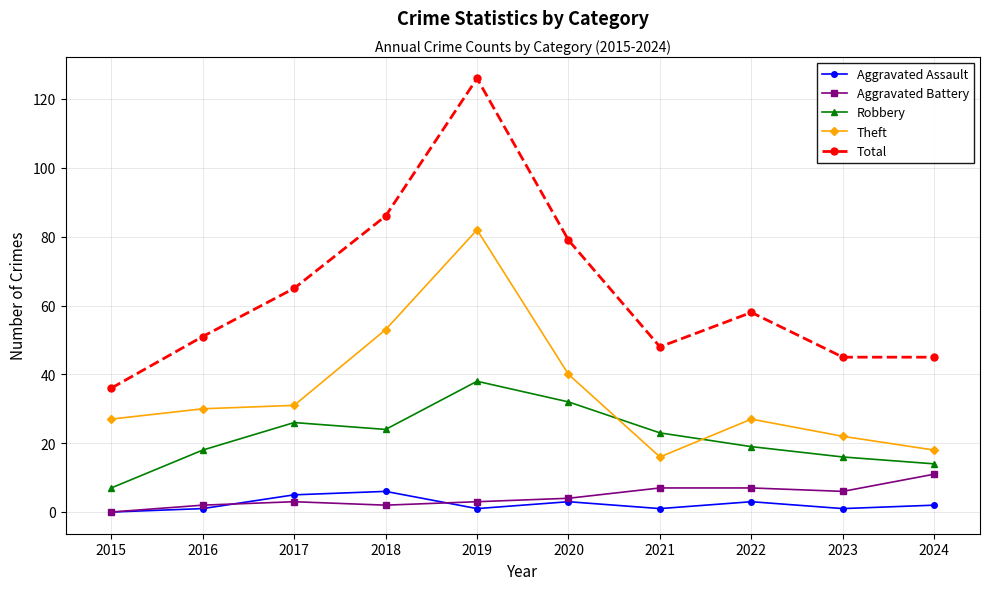

How many series are shown in this chart?

5